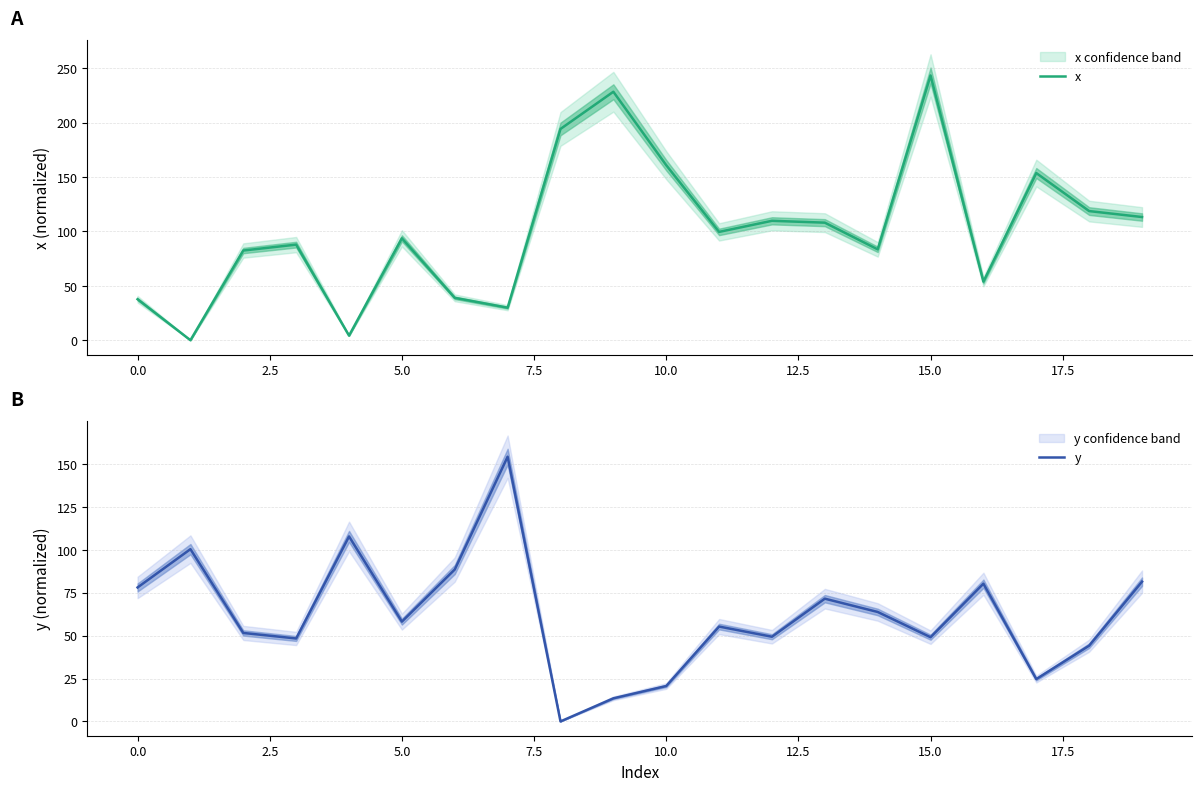

The value of x at 5.0 is 153.5. True or false?

False